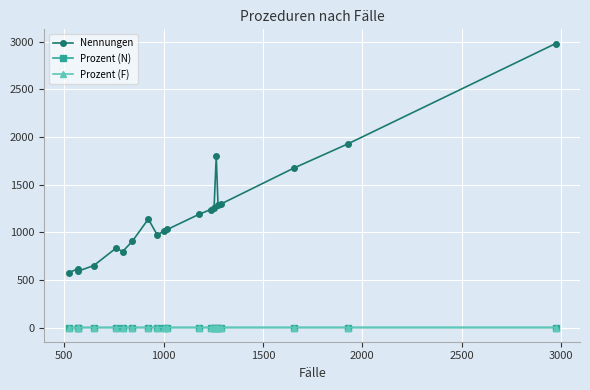

Which series has the largest range (max minus min)?

Nennungen